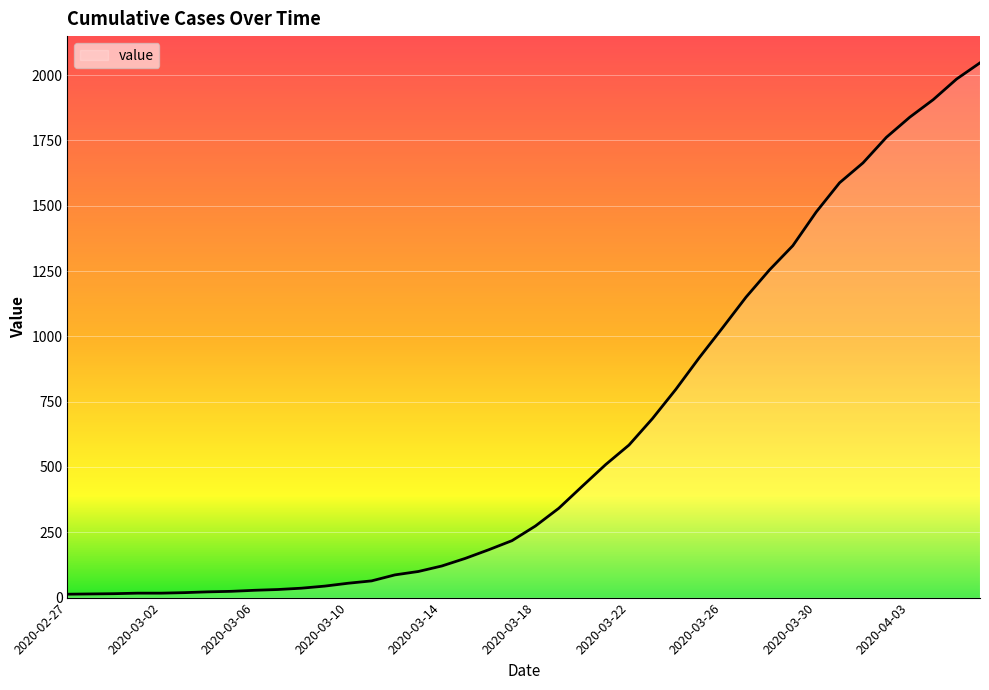

What is the difference between the maximum and minimum values?

2034